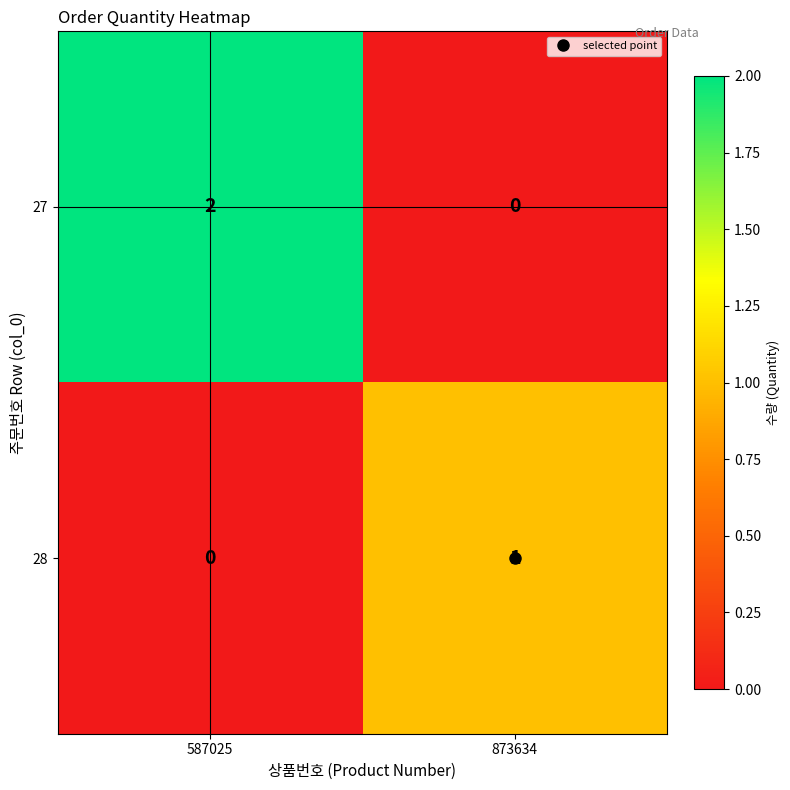

At which label does 28 reach its minimum?

587025